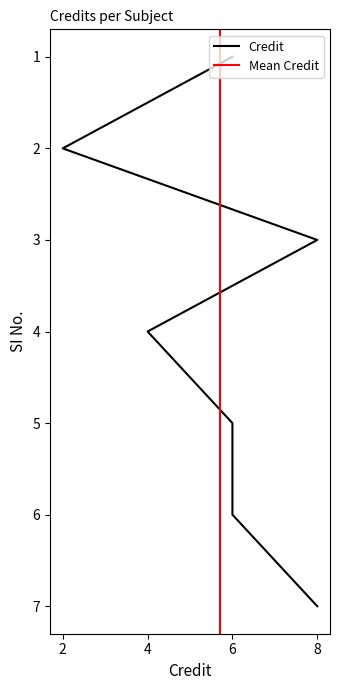

Is it true that the value at 7 is 8?

True